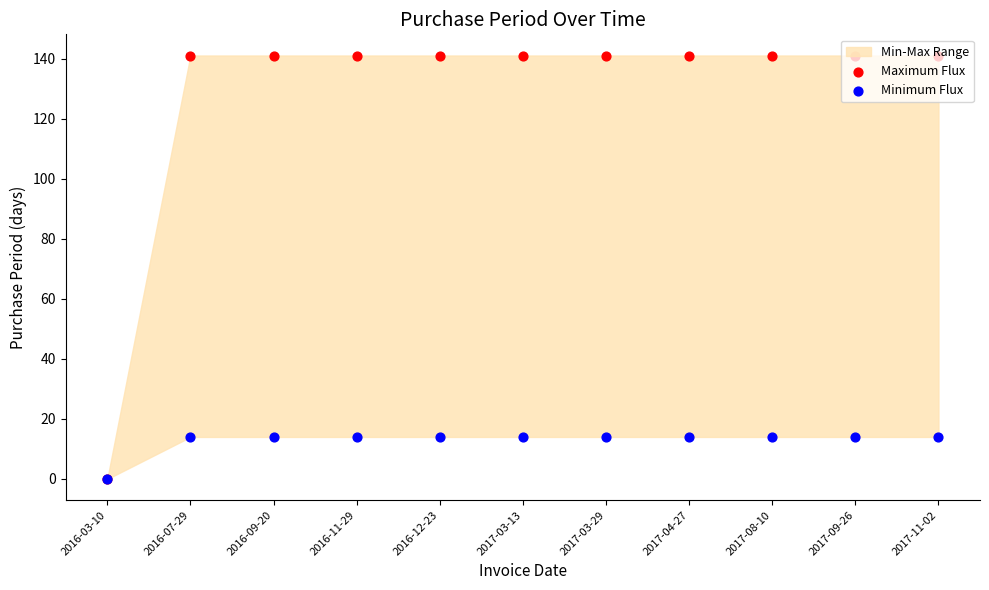

Which series has the largest total across all categories?

Maximum Flux